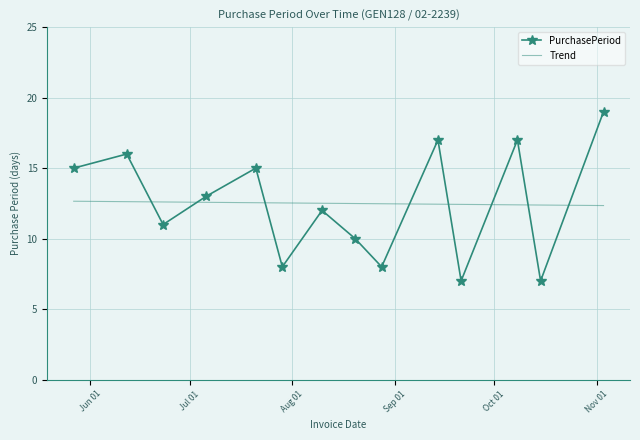

In PurchasePeriod, how many points are lower than both neighbors (excluding endpoints)?

5